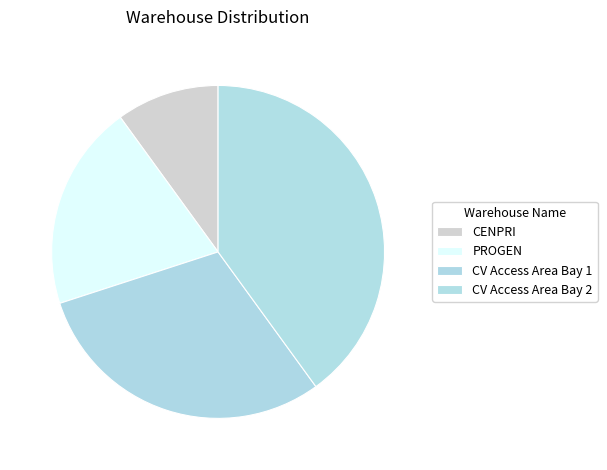

What is the ratio of the value at CV Access Area Bay 2 to the value at PROGEN?

2.0